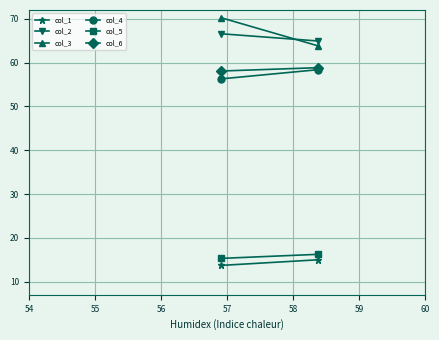

What is the minimum value for col_2?

64.9